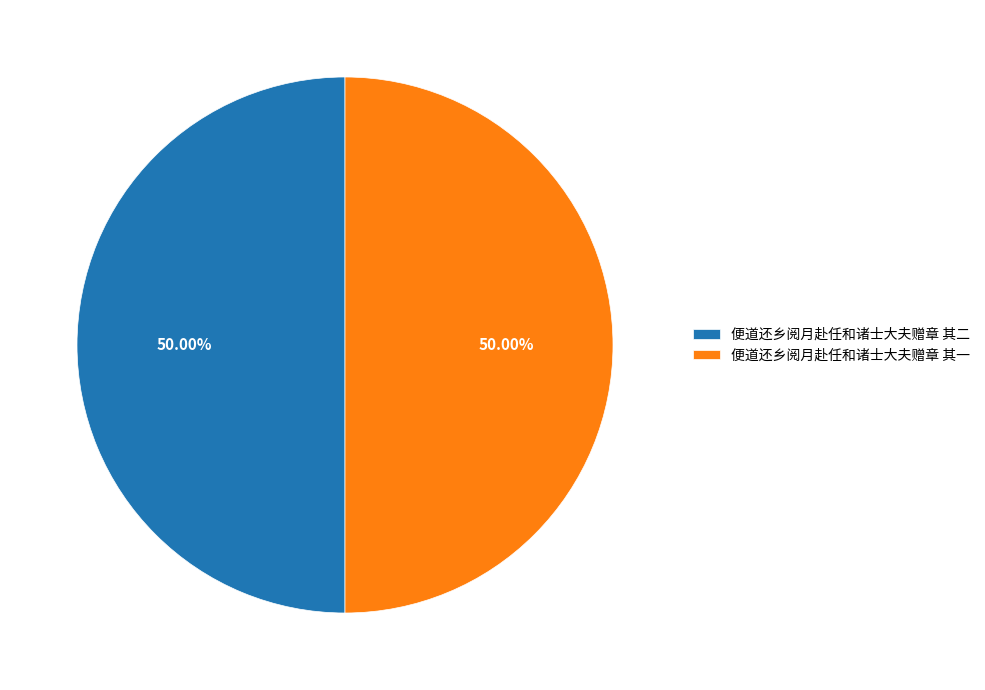

Combined, do 便道还乡阅月赴任和诸士大夫赠章 其二 and 便道还乡阅月赴任和诸士大夫赠章 其一 account for over 50%?

Yes